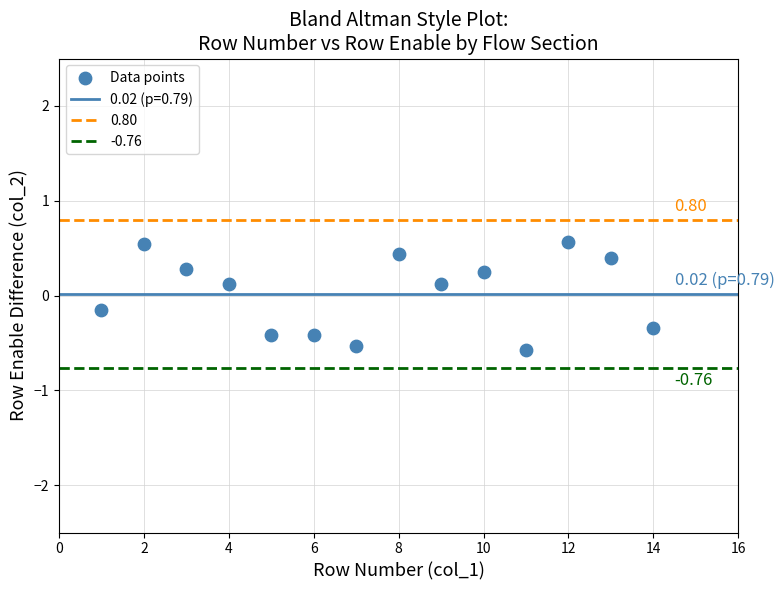

What is the range of Y values (max minus min)?

1.1